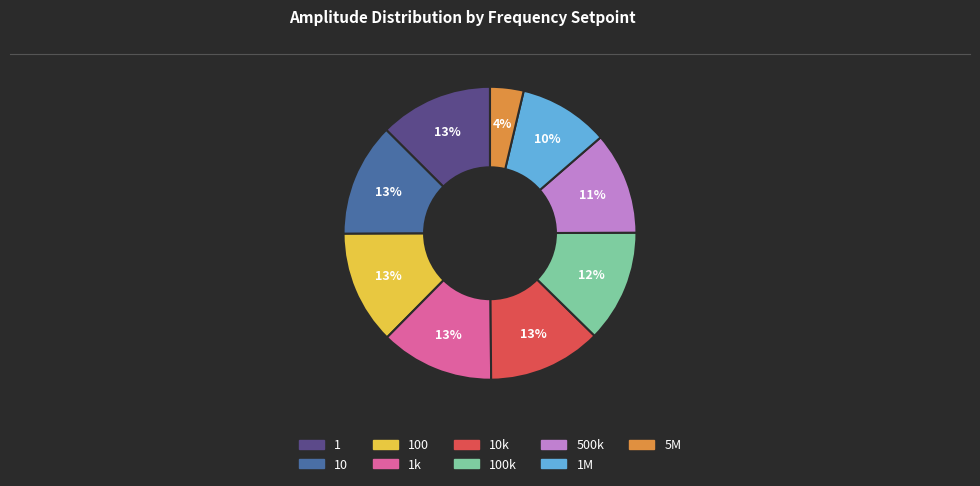

Is there any slice that represents more than half of the pie?

No